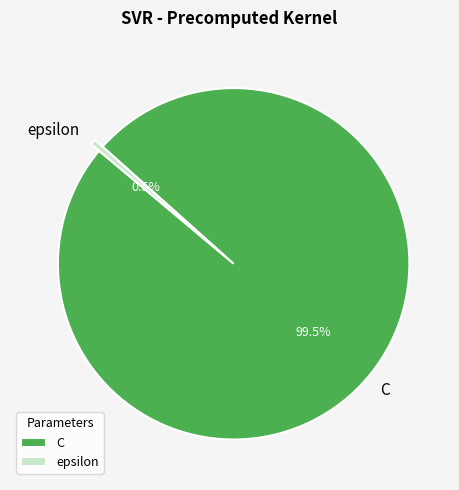

Which has a higher value, C or epsilon?

C